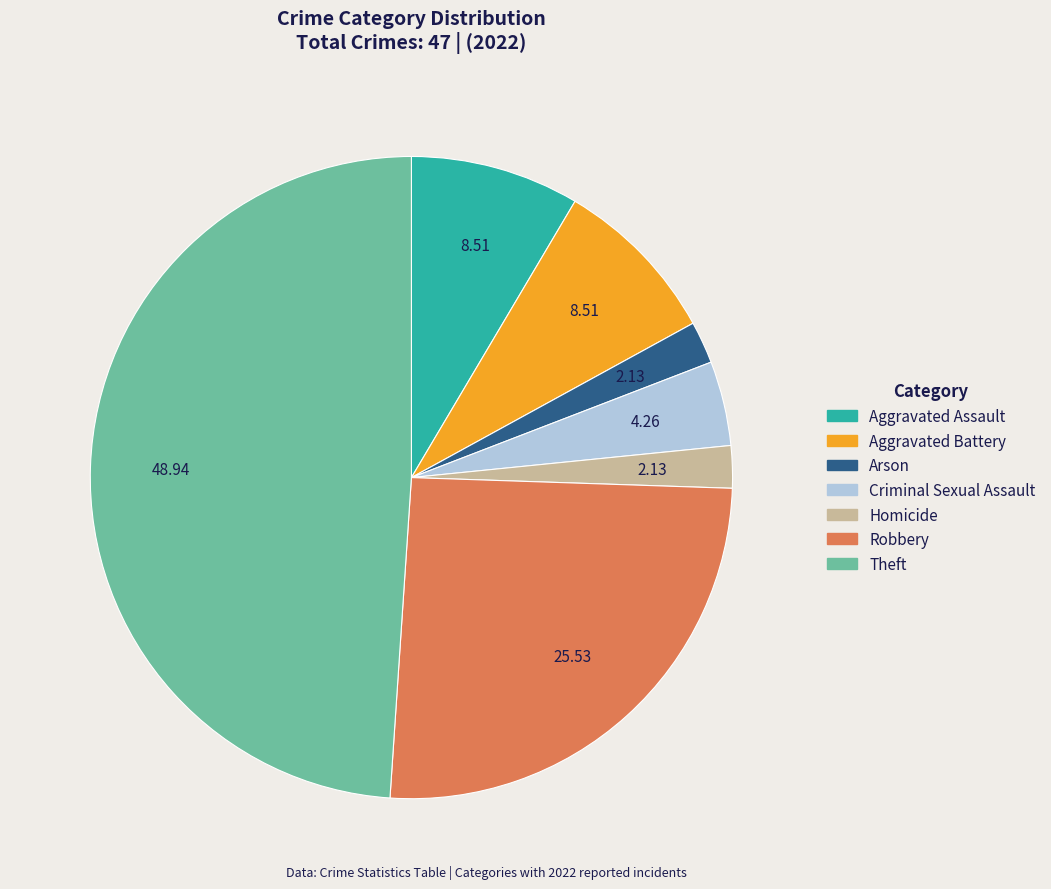

Does Homicide represent more than half of the total?

No